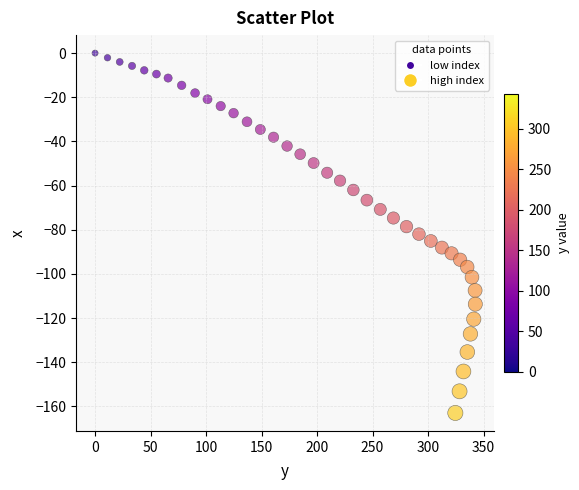

What is the range of Y values (max minus min)?

163.0